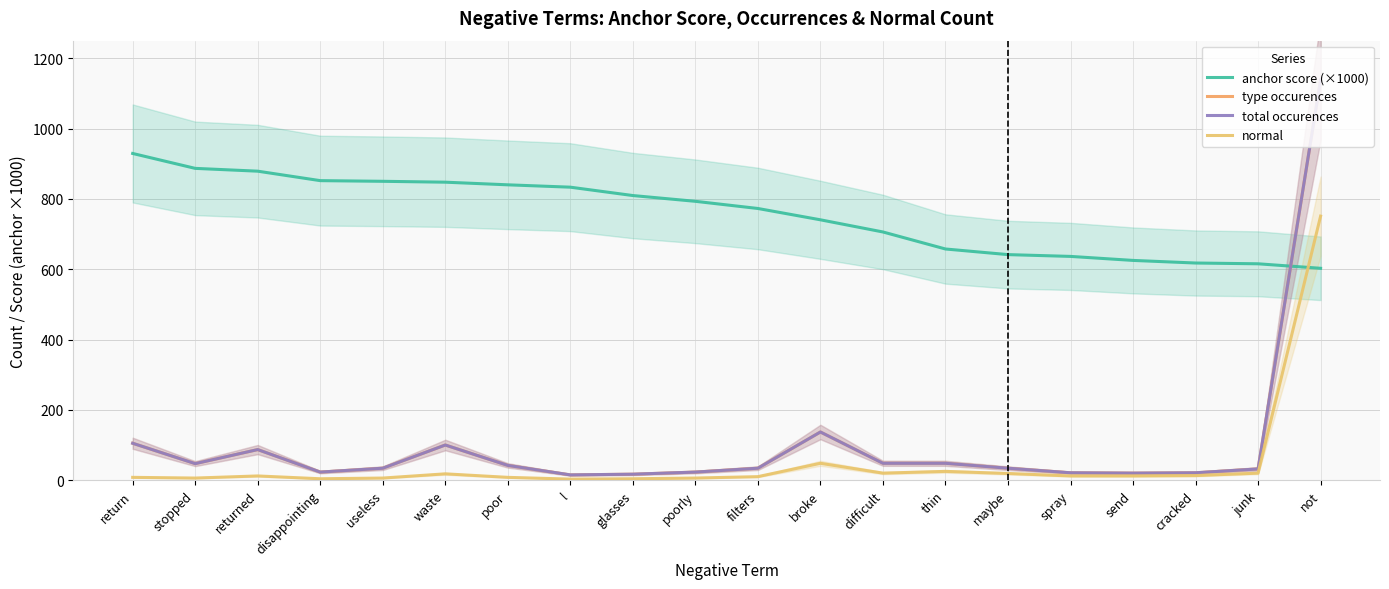

What is the spread (max minus min) of values at returned?

866.8